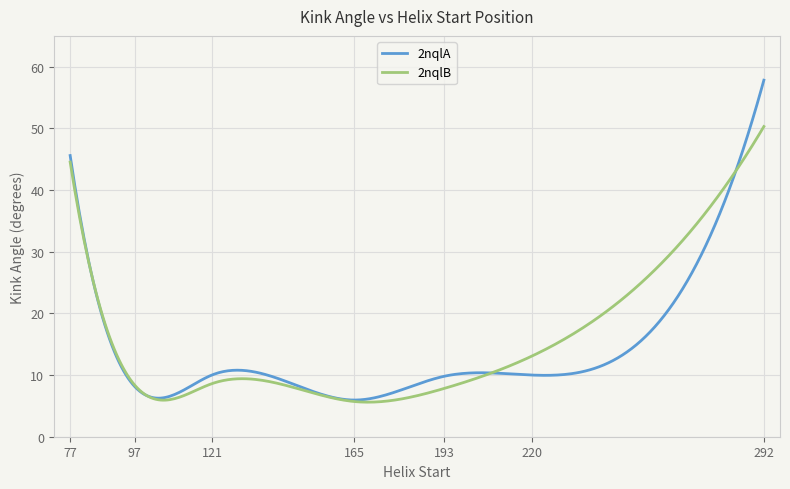

Which series has the largest range (max minus min)?

2nqlA